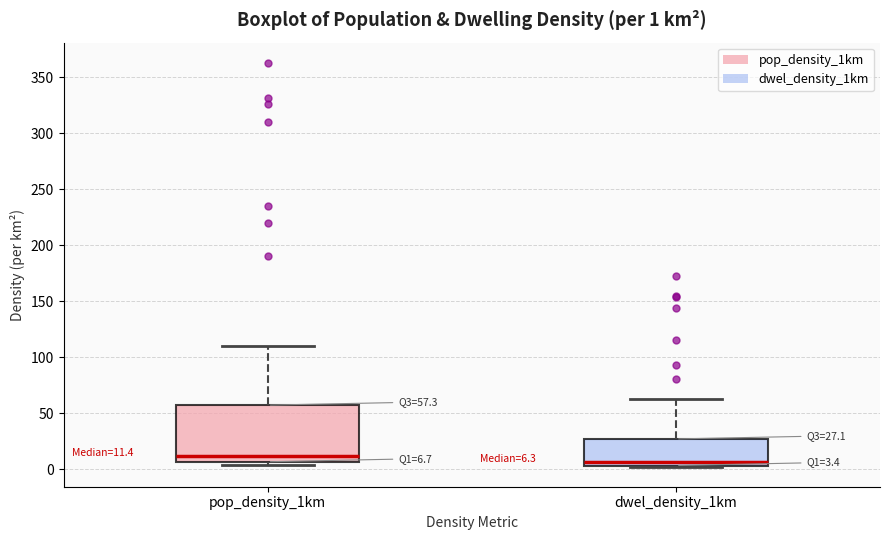

Which box is the tallest, from its lower edge to its upper edge?

pop_density_1km